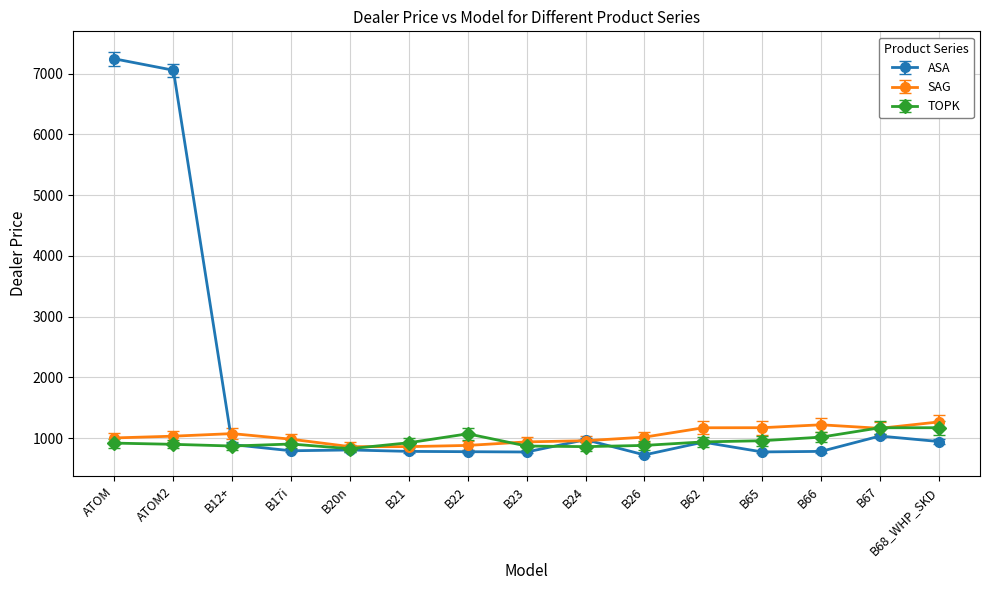

Which series has the largest total across all categories?

ASA